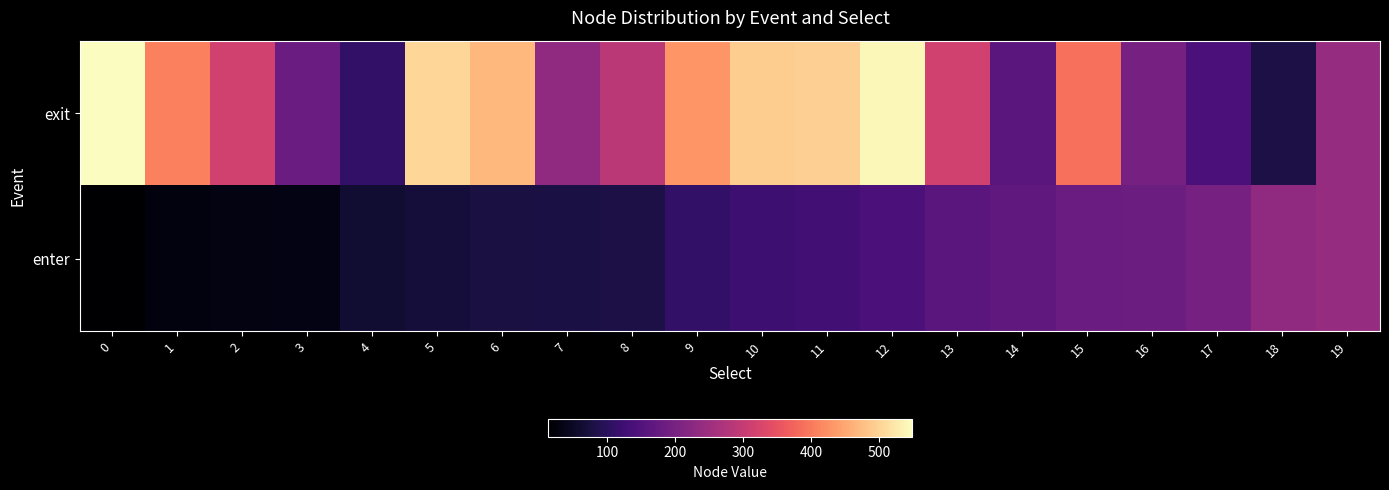

At which category is the sum across all series the highest?

12